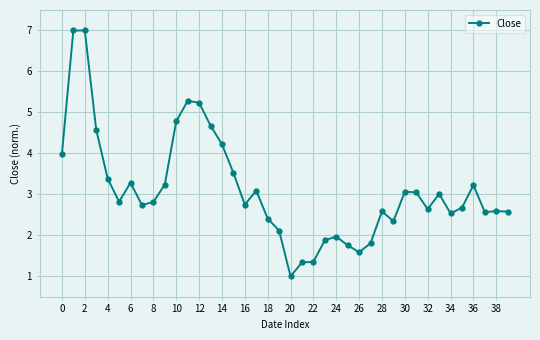

What is the value of the 14th point from the left?

4.7